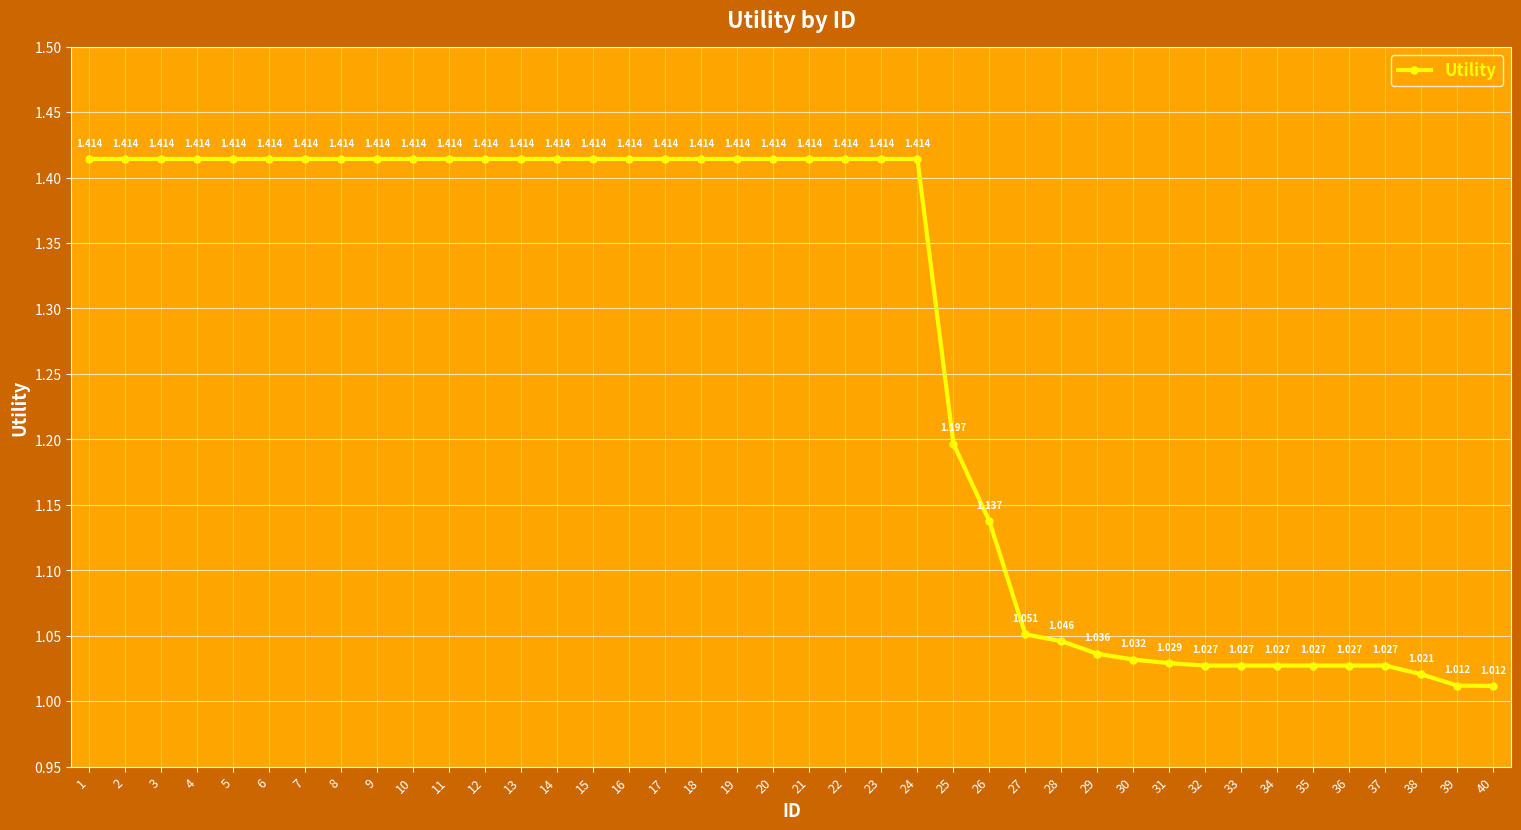

Is it true that the value at 31 is 1.0?

True